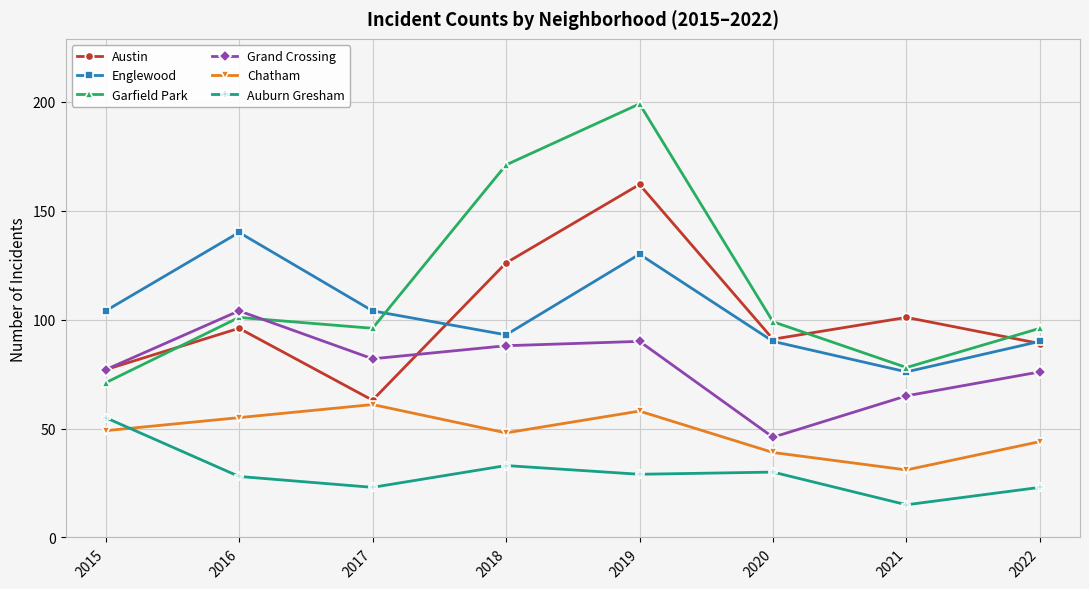

What is the value of the Chatham point at the 3rd from the left?

61